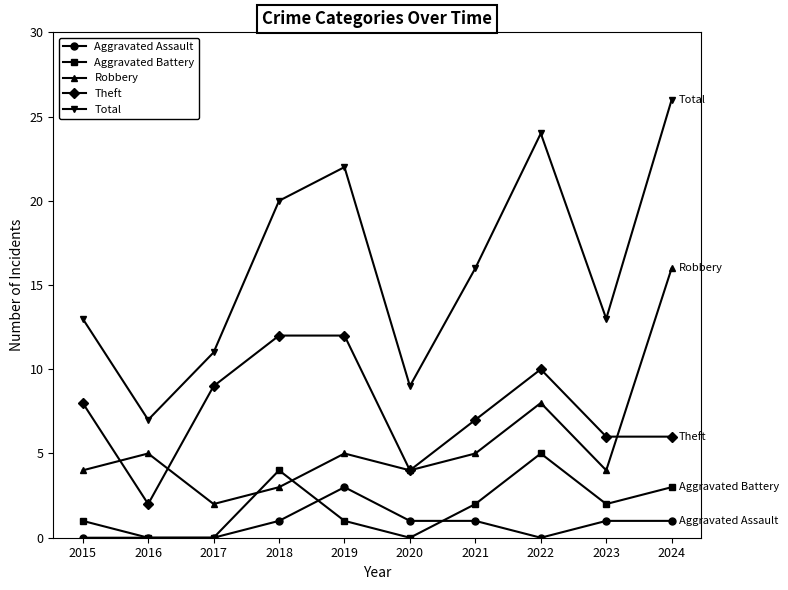

Reading right to left, transcribe all the data shown in this chart.

Aggravated Assault: 2024=1	2023=1	2022=0	2021=1	2020=1	2019=3	2018=1	2017=0	2016=0	2015=0
Aggravated Battery: 2024=3	2023=2	2022=5	2021=2	2020=0	2019=1	2018=4	2017=0	2016=0	2015=1
Robbery: 2024=16	2023=4	2022=8	2021=5	2020=4	2019=5	2018=3	2017=2	2016=5	2015=4
Theft: 2024=6	2023=6	2022=10	2021=7	2020=4	2019=12	2018=12	2017=9	2016=2	2015=8
Total: 2024=26	2023=13	2022=24	2021=16	2020=9	2019=22	2018=20	2017=11	2016=7	2015=13